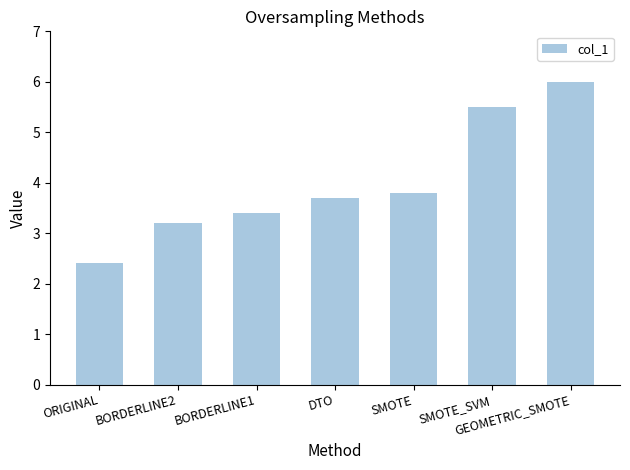

At which category does the chart reach its minimum across all series?

ORIGINAL